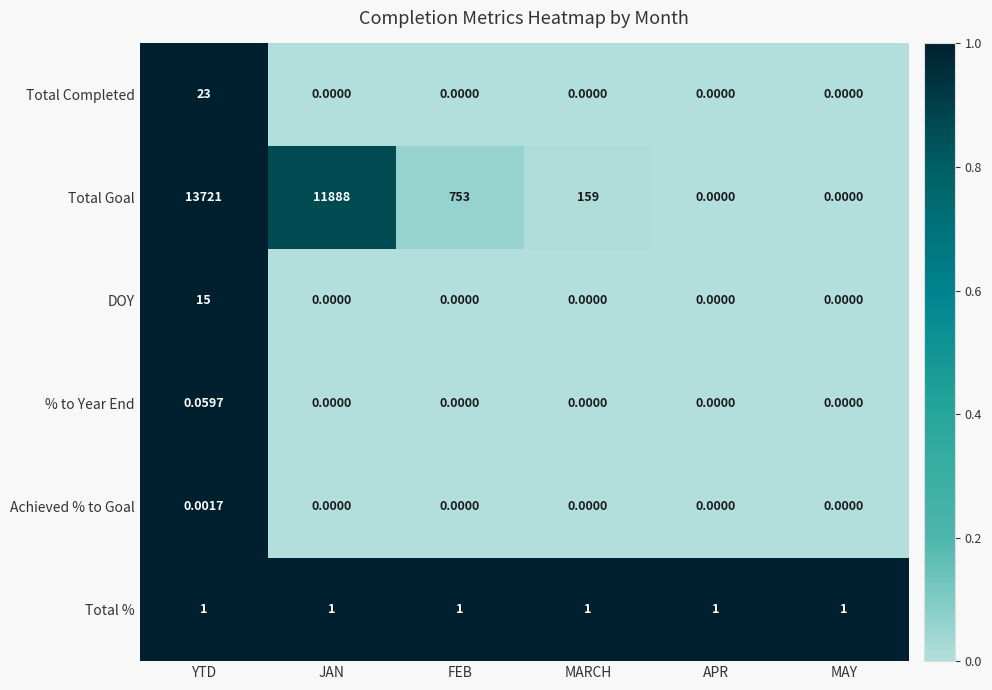

At YTD, list the series in order from largest to smallest.

Total Goal, Total Completed, DOY, Total %, % to Year End, Achieved % to Goal